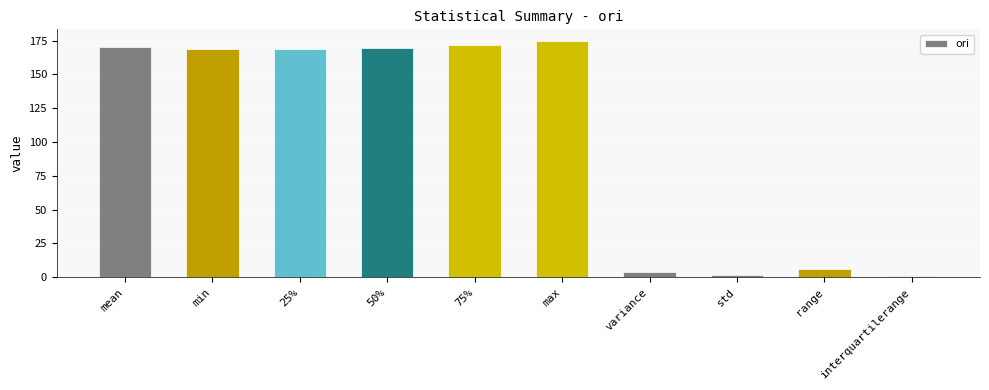

What is the average value?

103.6